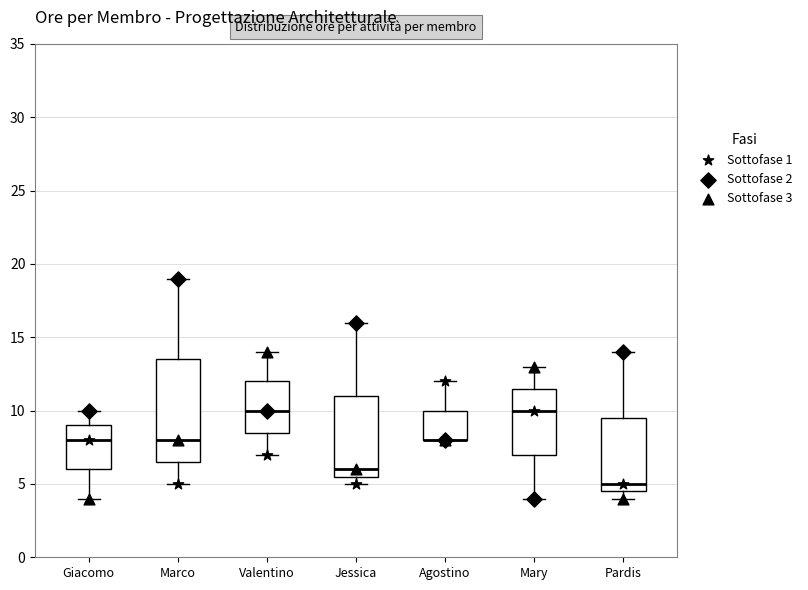

Reading left to right, read every box against the y-axis: the position of its median line, the range the box covers, and the ends of its whiskers. The values are not printed on the chart, so give them approximately, as read against the axis.

Giacomo: median 8.0, box 6.0 to 9.0, whiskers 4.0 to 10.0
Marco: median 8.0, box 6.5 to 13.5, whiskers 5.0 to 19.0
Valentino: median 10.0, box 8.5 to 12.0, whiskers 7.0 to 14.0
Jessica: median 6.0, box 5.5 to 11.0, whiskers 5.0 to 16.0
Agostino: median 8.0 (drawn on the box's lower edge), box 8.0 to 10.0, whiskers 8.0 to 12.0
Mary: median 10.0, box 7.0 to 11.5, whiskers 4.0 to 13.0
Pardis: median 5.0, box 4.5 to 9.5, whiskers 4.0 to 14.0